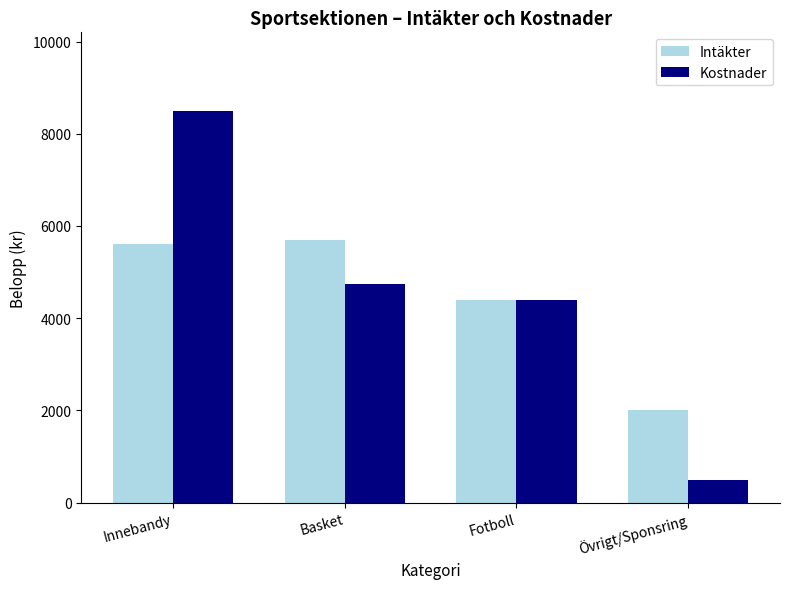

What is the minimum value for Kostnader?

500